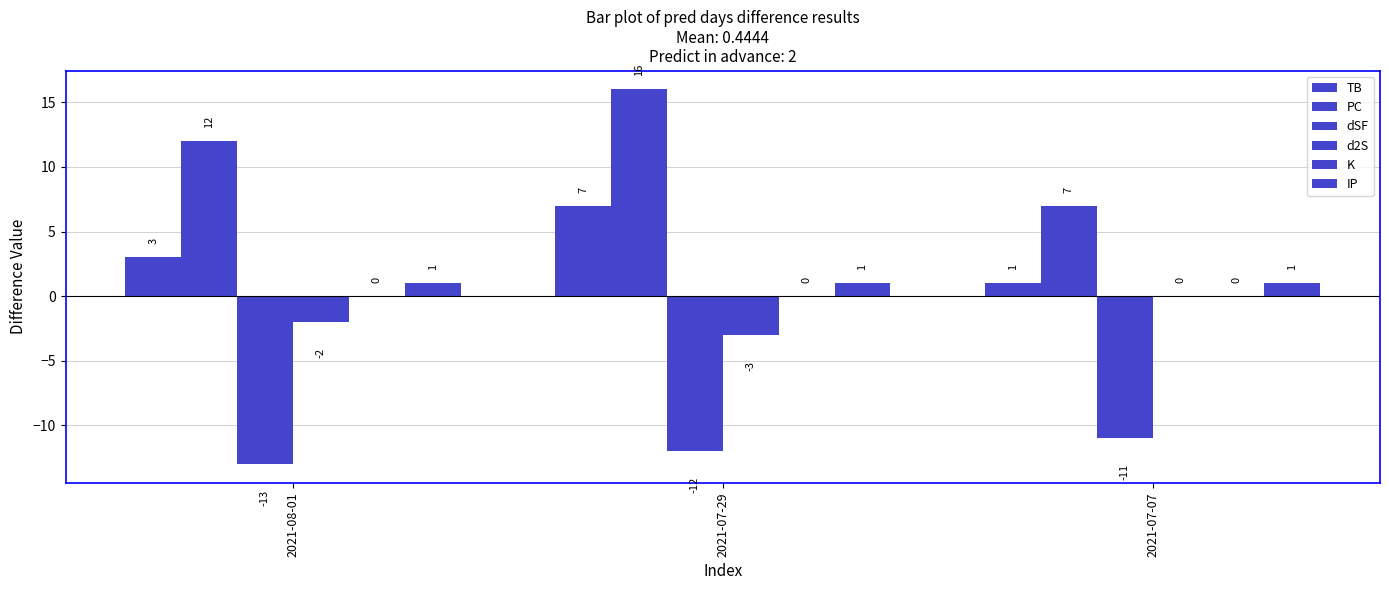

How many series are shown in this chart?

5